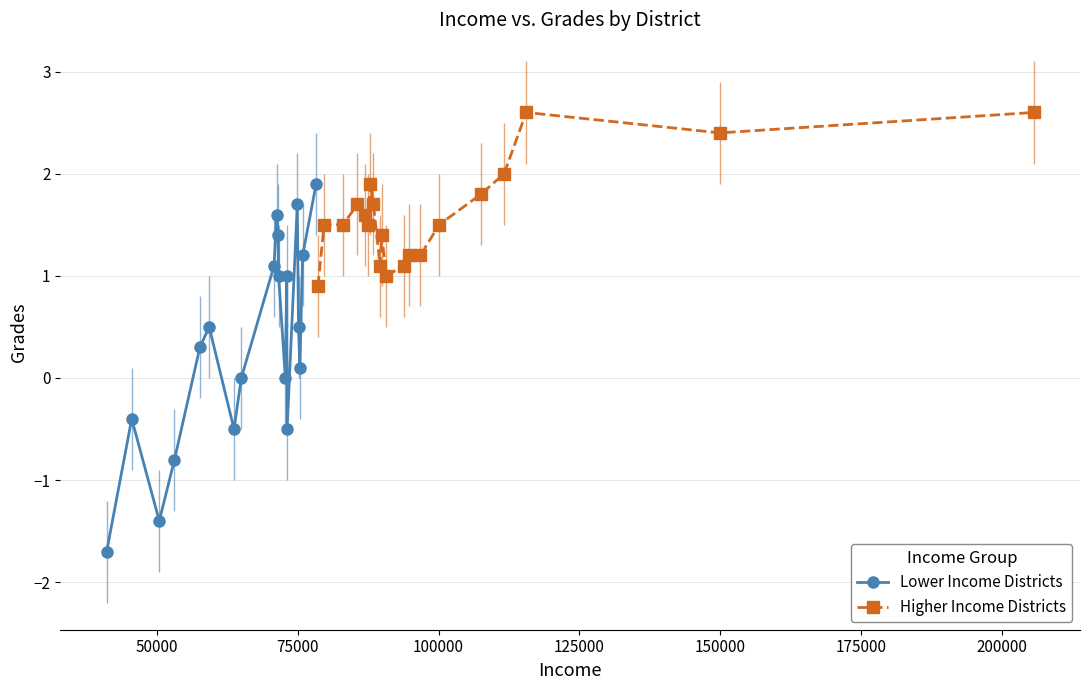

What is the average value of the Lower Income Districts series?

0.3